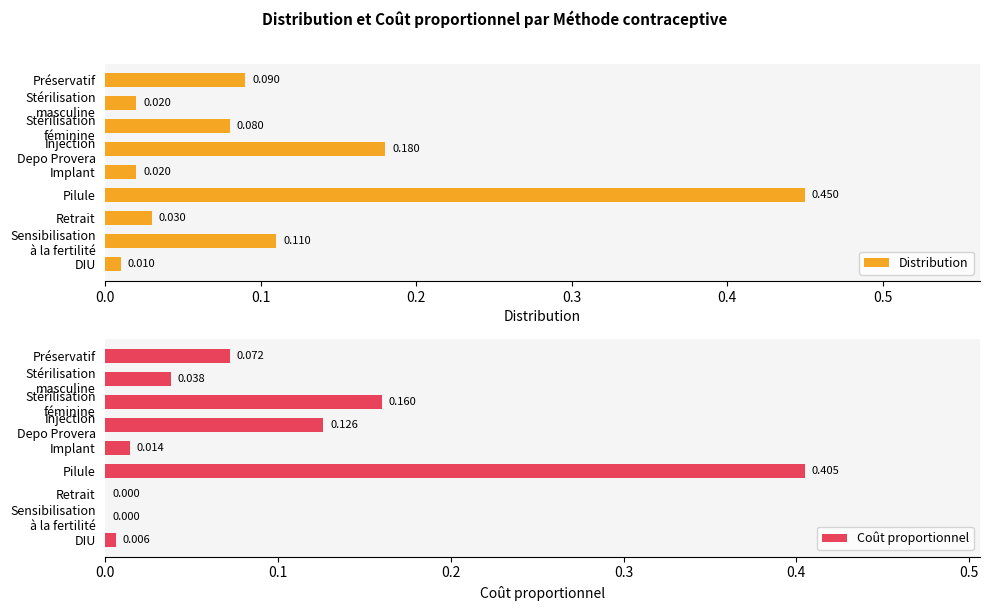

At which label does Distribution reach its minimum?

DIU